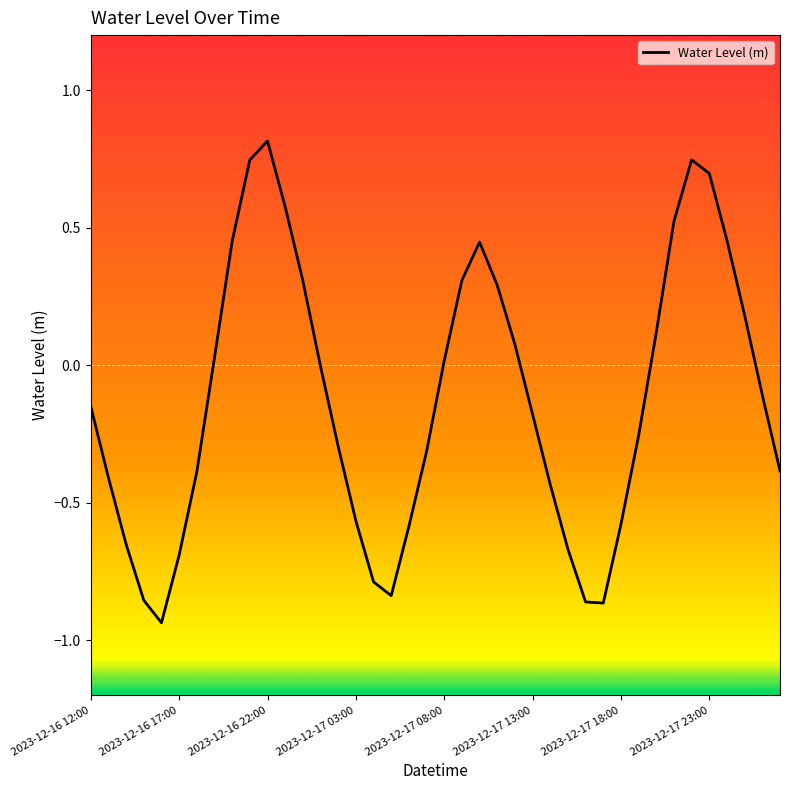

What is the difference between the maximum and minimum values?

1.8